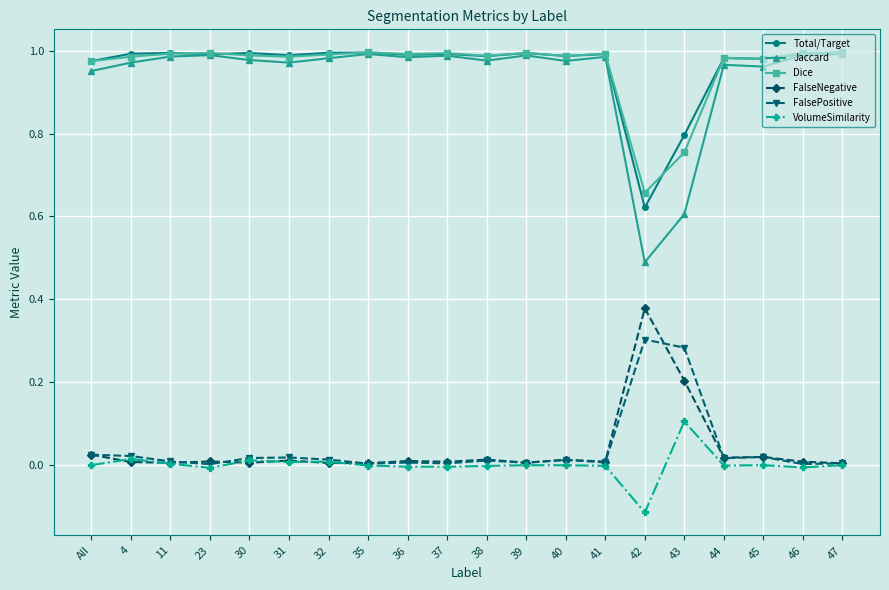

True or false: VolumeSimilarity and Dice cross at least once.

False